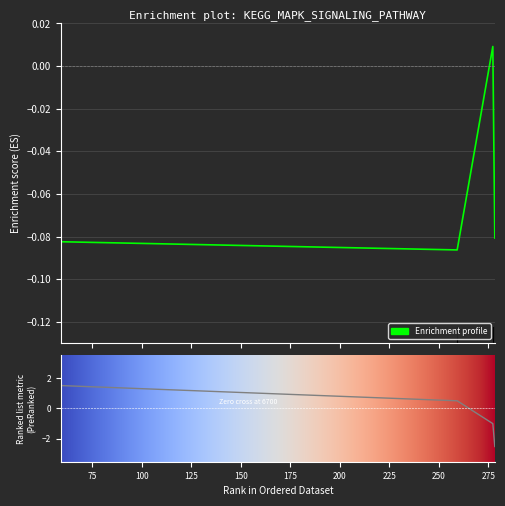

Reading left to right, list all the values displayed in this chart.

-0.1	-0.1	0.0	-0.1